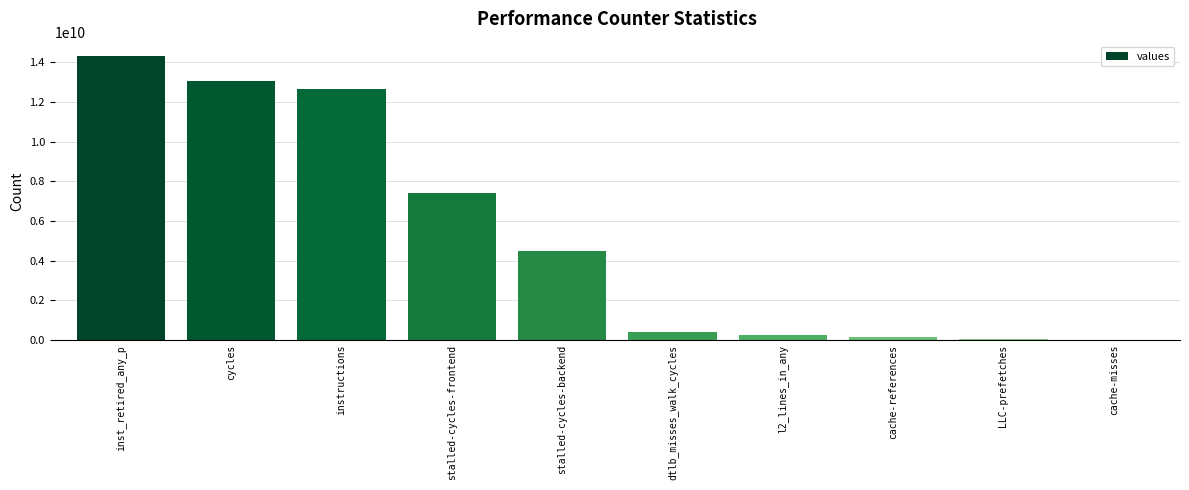

Is it true that the value at inst_retired_any_p is 7514638570?

False